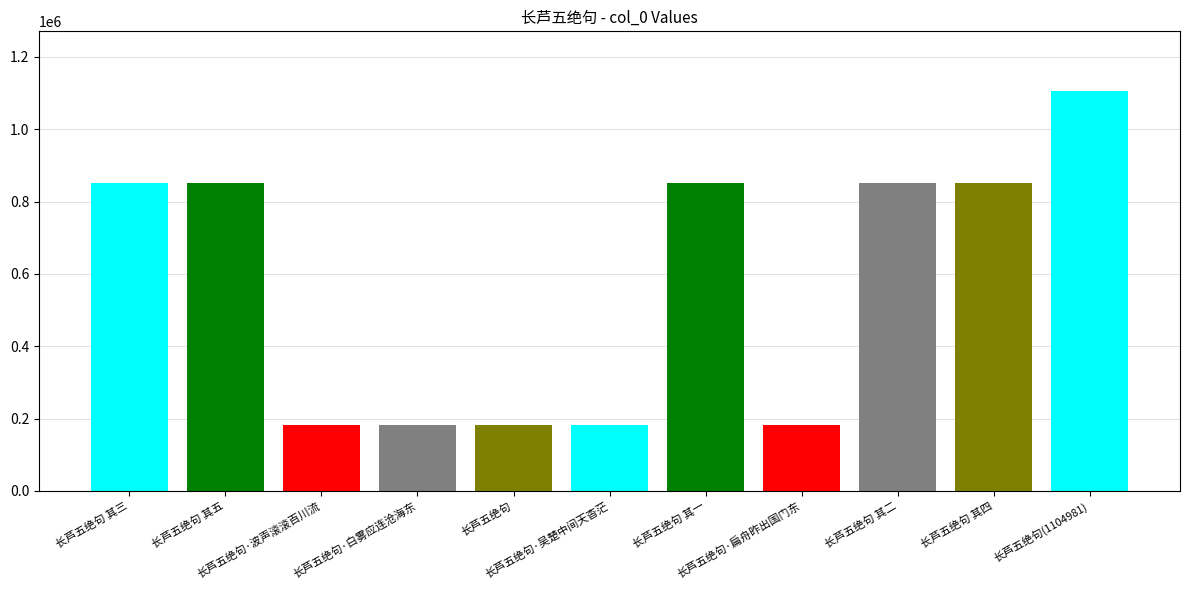

True or false: the data shows 850085 at 长芦五绝句 其一.

True